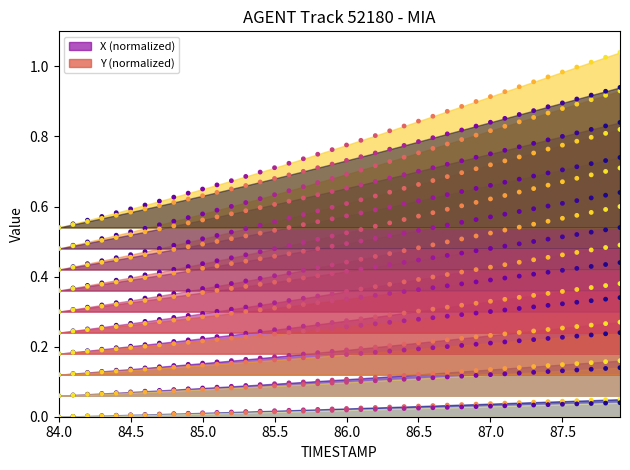

What are all the series names shown in the legend?

X, Y